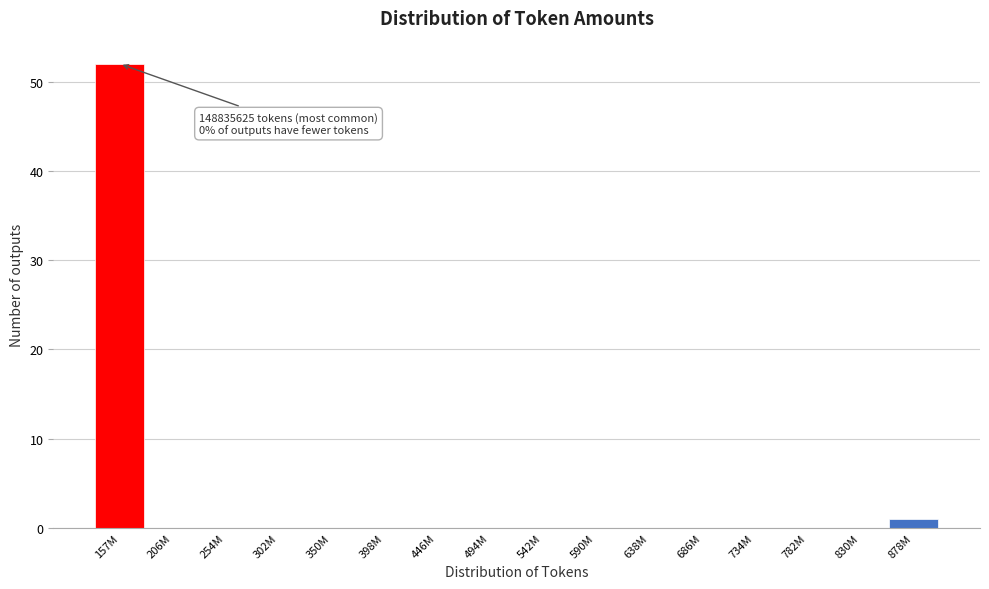

Reading left to right, transcribe all the data shown in this chart.

157M=52	206M=0	254M=0	302M=0	350M=0	398M=0	446M=0	494M=0	542M=0	590M=0	638M=0	686M=0	734M=0	782M=0	830M=0	878M=1